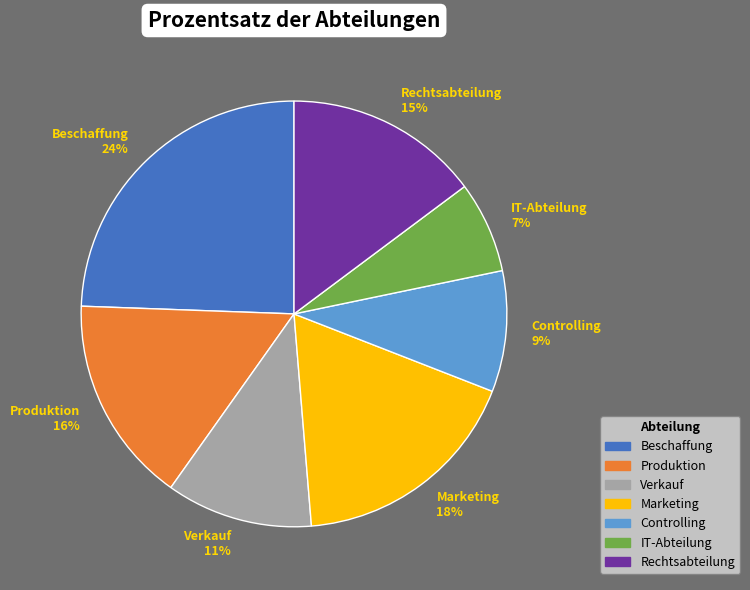

Is Marketing the majority of the pie?

No